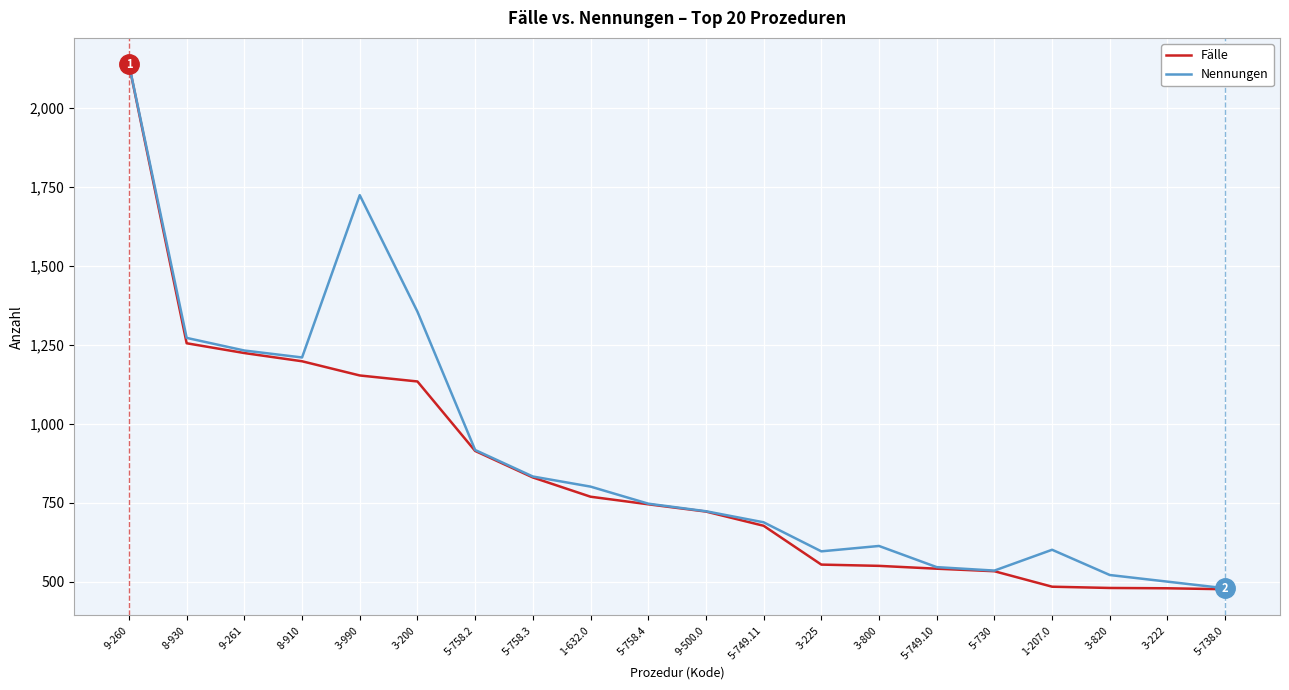

What is the difference between the maximum and minimum values in the Fälle series?

1662